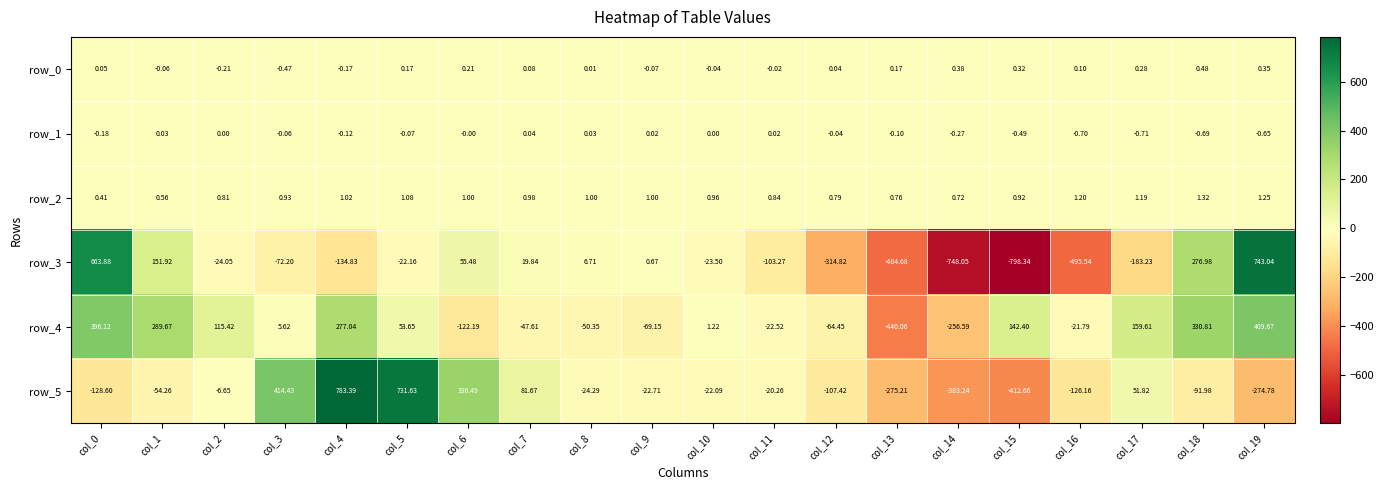

What is the average value of the row_3 series?

-74.3